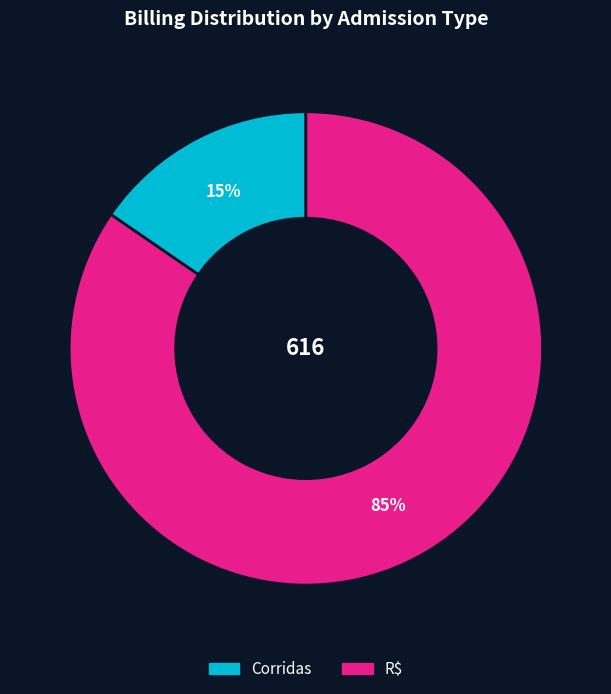

Do Corridas and R$ together represent more than half of the pie?

Yes